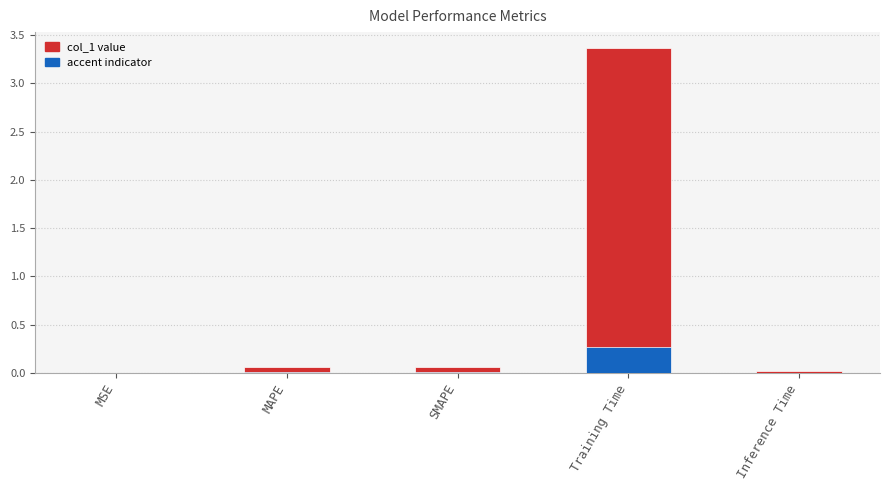

Which category has the lowest value in the col_1 value series?

MSE